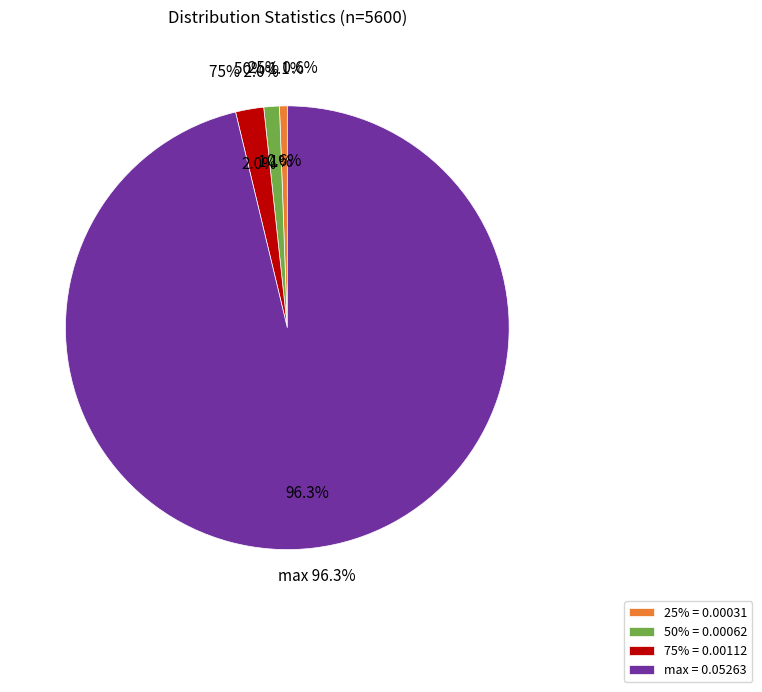

Is max the majority of the pie?

Yes